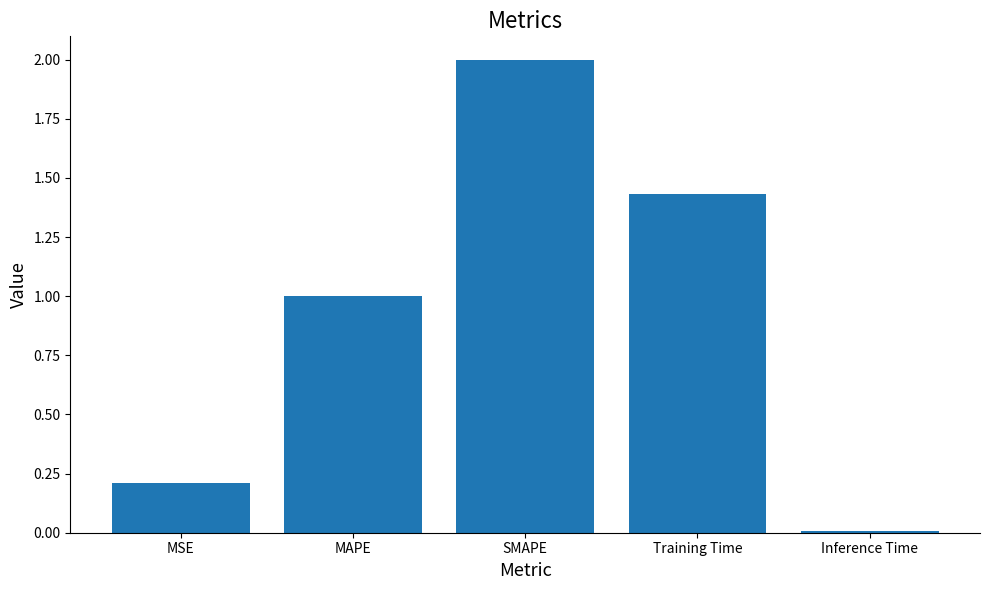

The chart shows a value of 0.2 at MSE. True or false?

True